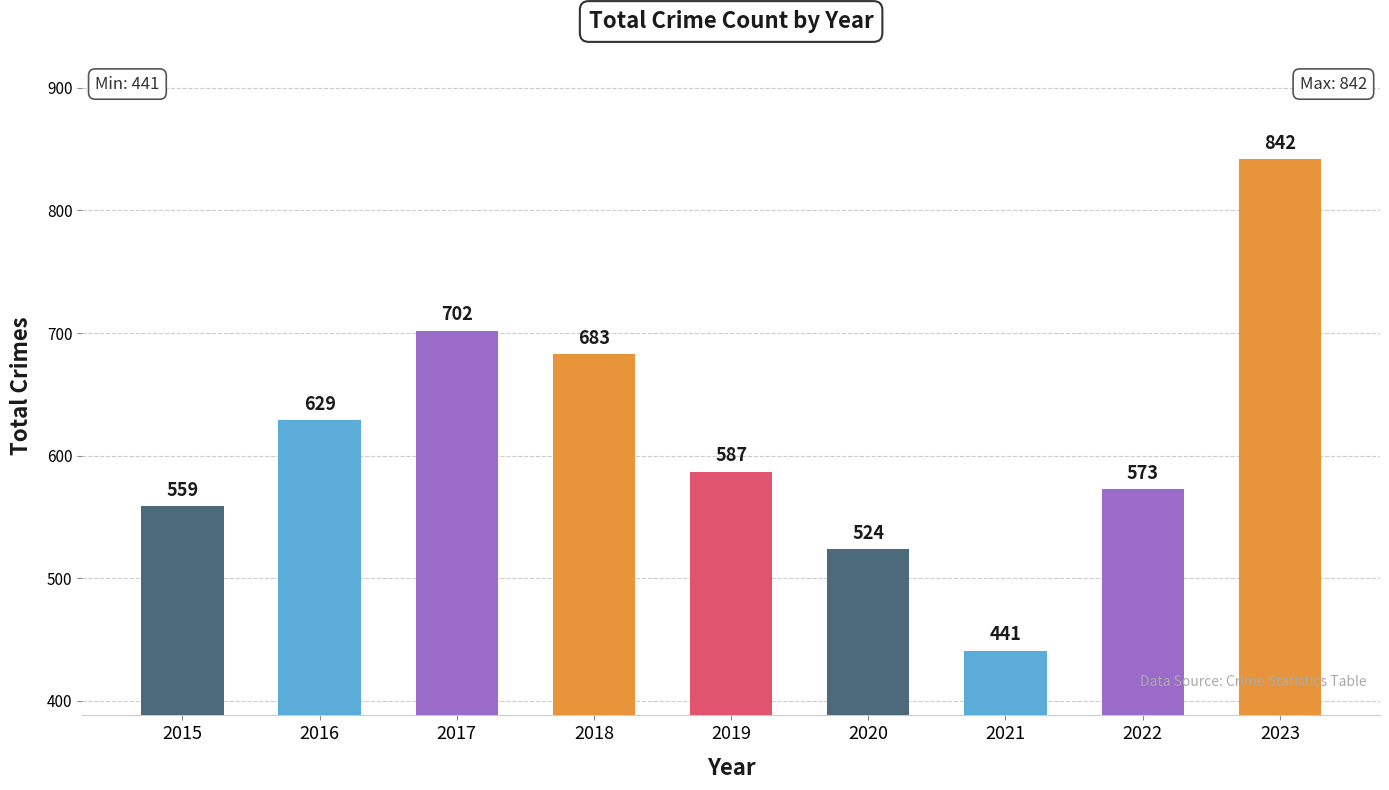

True or false: the data shows 573 at 2022.

True